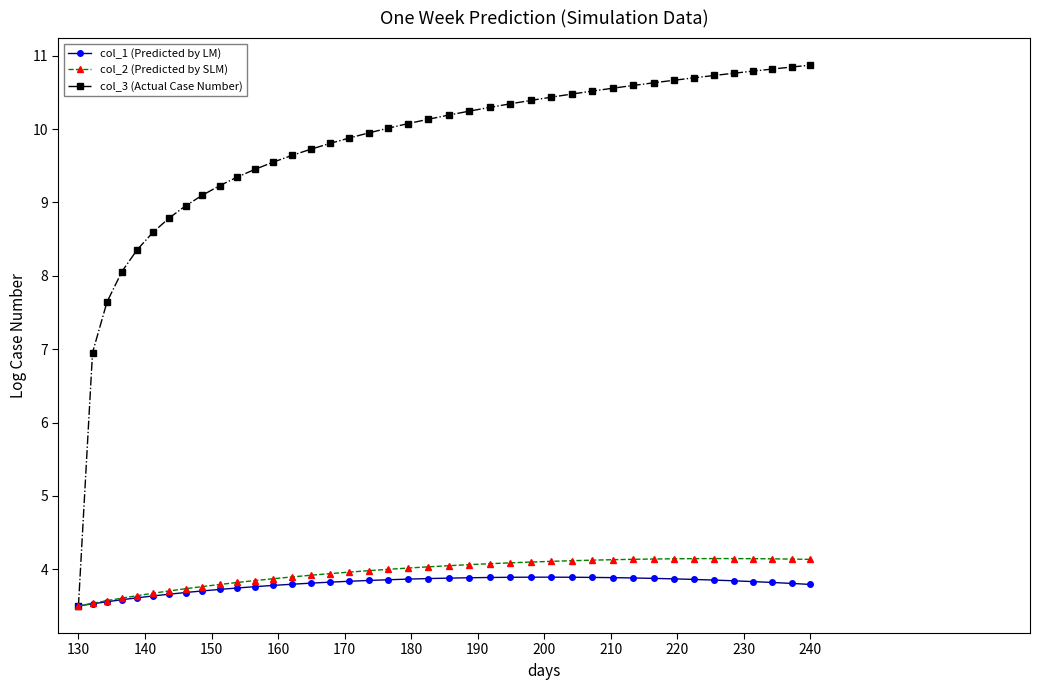

Which series has the largest total across all categories?

col_3 (Actual Case Number)